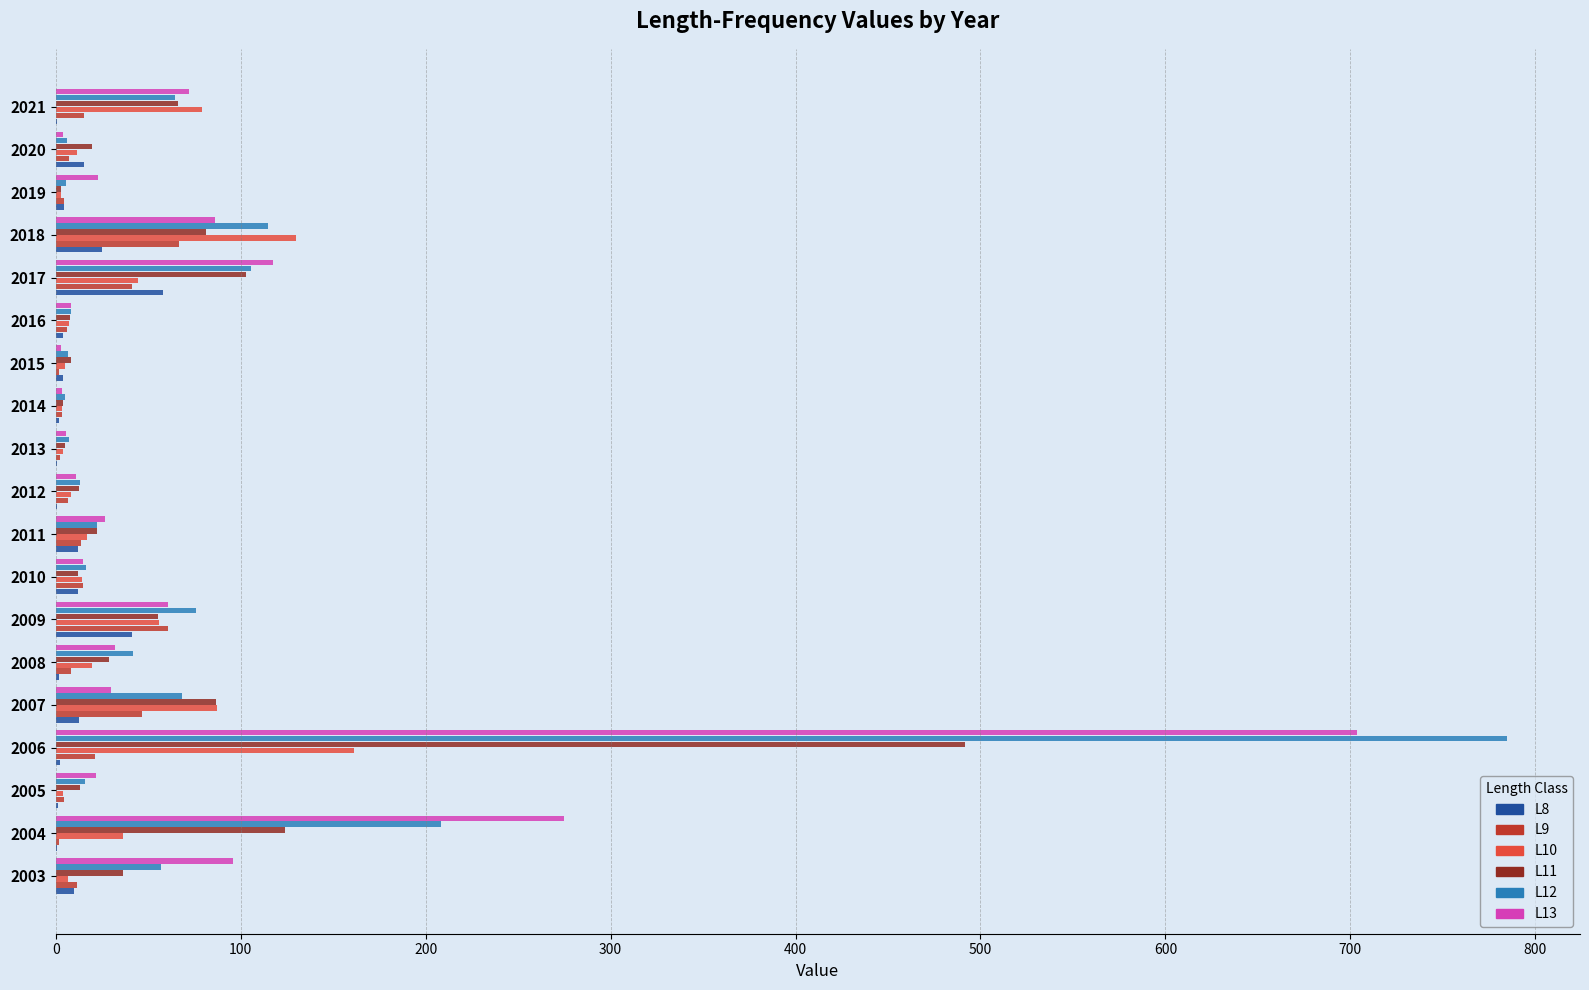

The L9 series shows 7.0 at 2020. True or false?

True